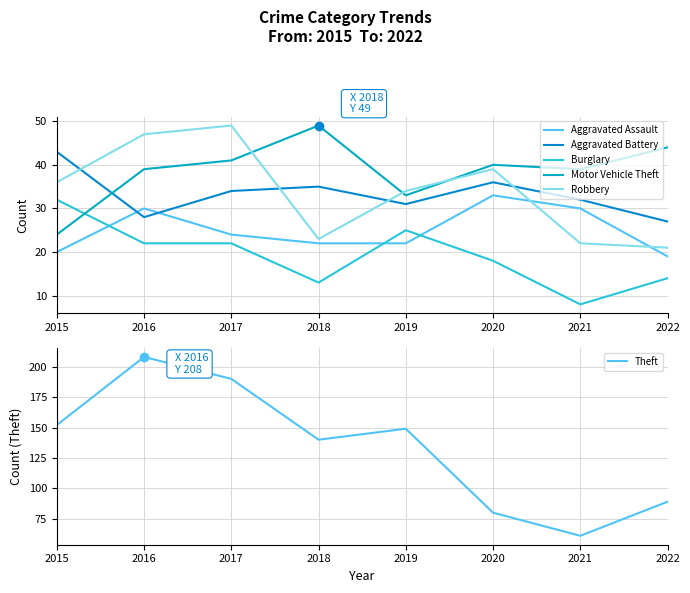

What is the sum of all Aggravated Assault values?

200